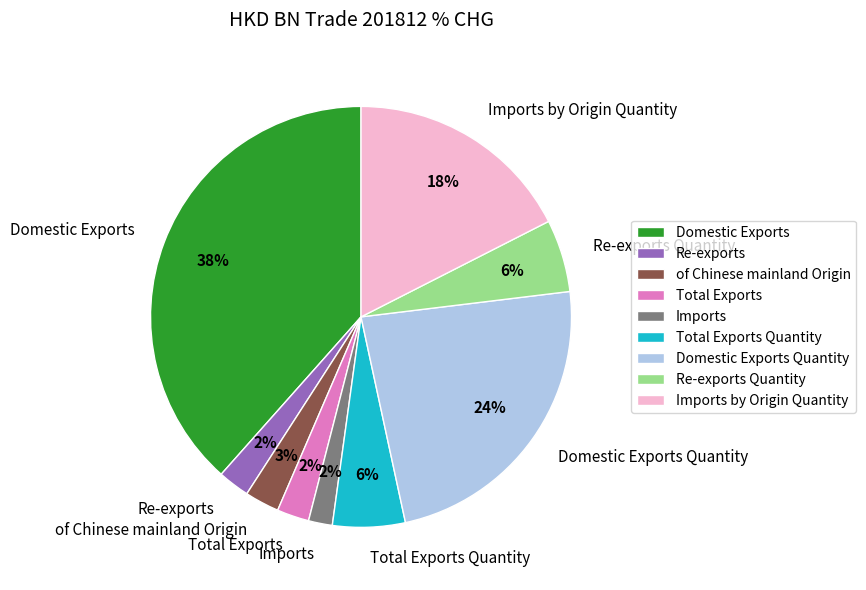

Which has a higher value, Re-exports Quantity or Imports?

Re-exports Quantity